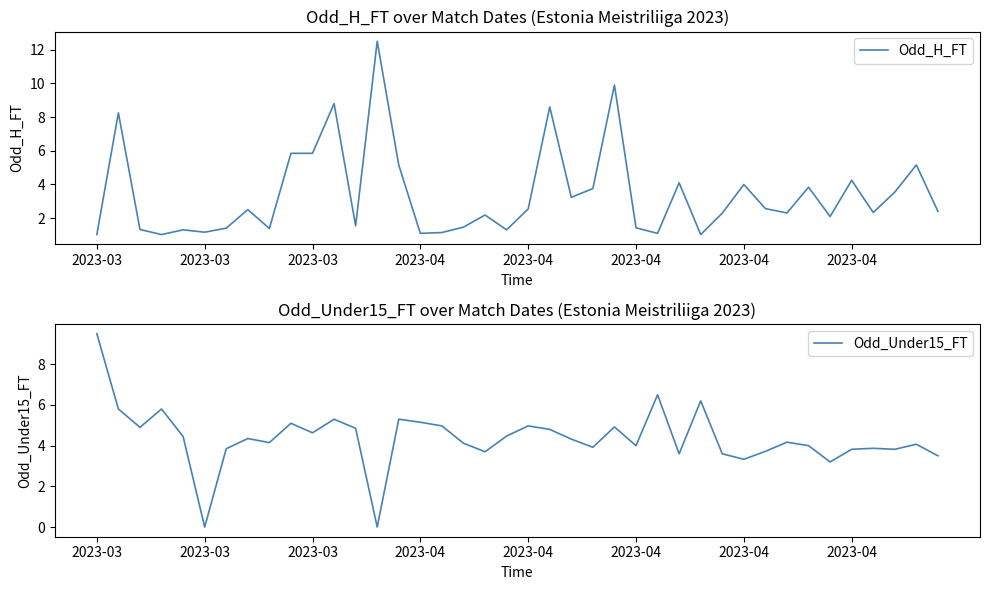

How many values in the Odd_Under15_FT series are below 4?

14